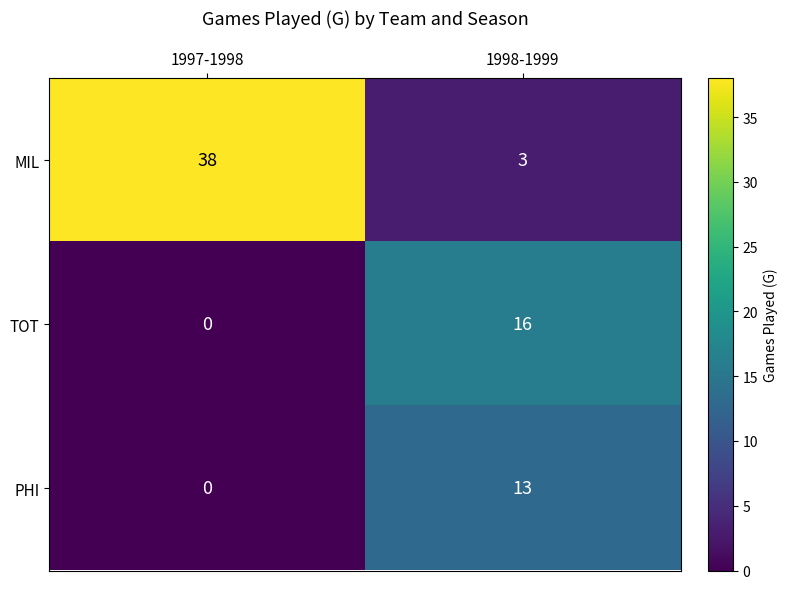

Rank the series at 1998-1999 from lowest to highest value.

MIL, PHI, TOT